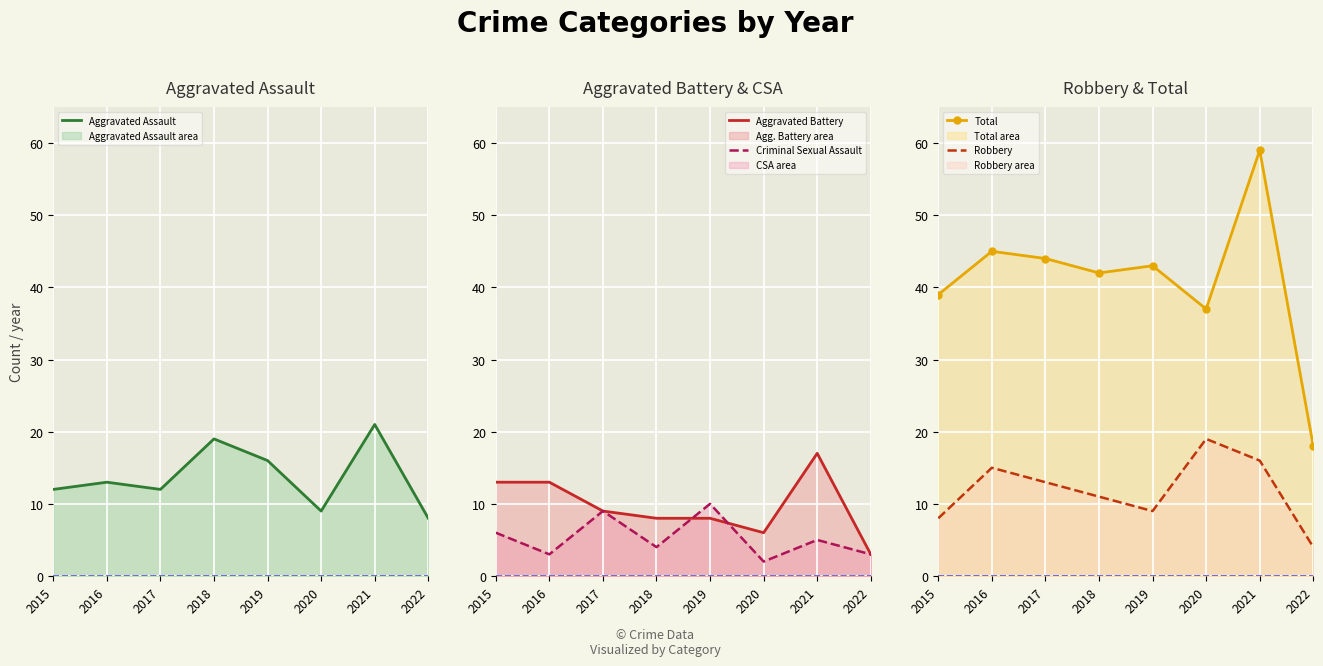

The value of Aggravated Assault at 2020 is 9. True or false?

True